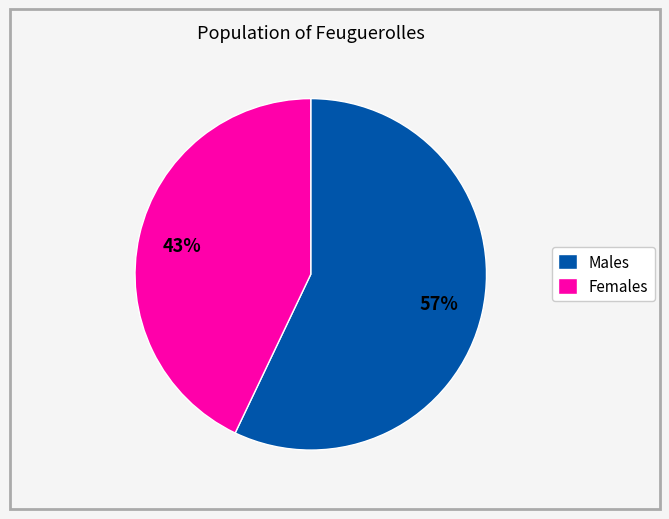

Between Males and Females, which is larger?

Males